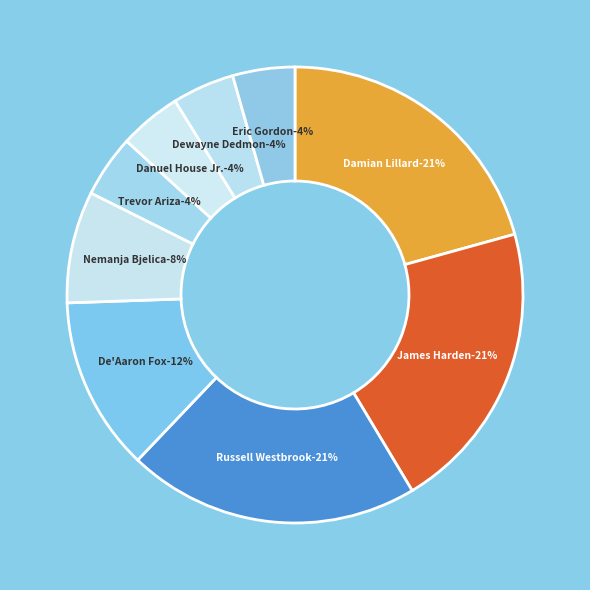

To the nearest percent, what is the combined percentage of Eric Gordon and Damian Lillard?

25%